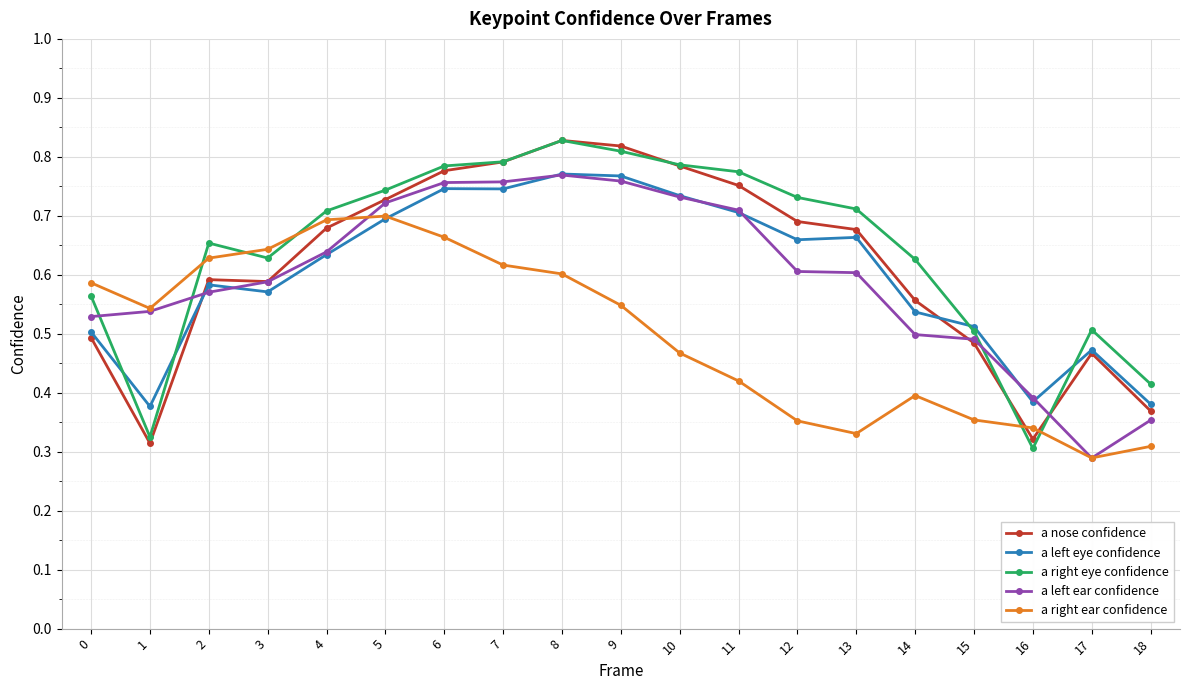

What are all the series names shown in the legend?

a nose confidence, a left eye confidence, a right eye confidence, a left ear confidence, a right ear confidence